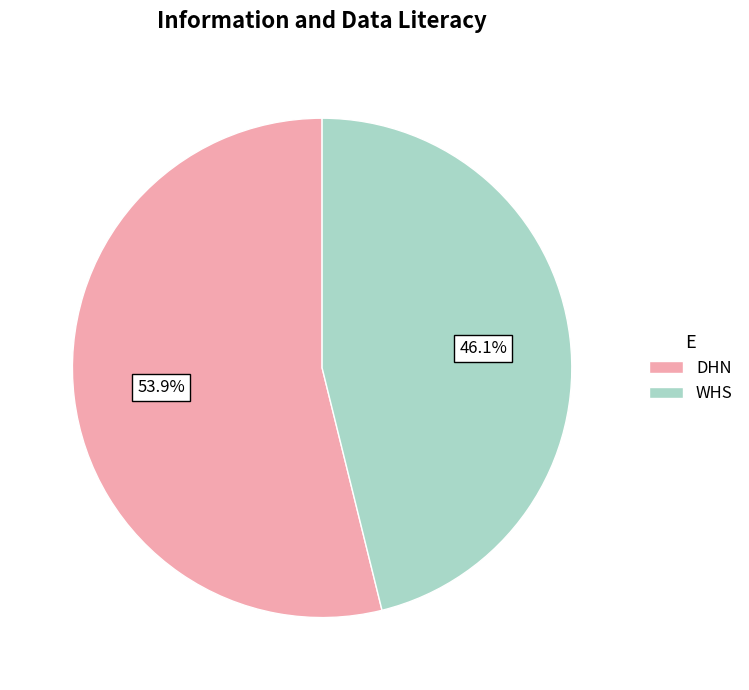

What percentage is NOT represented by WHS?

53.9%